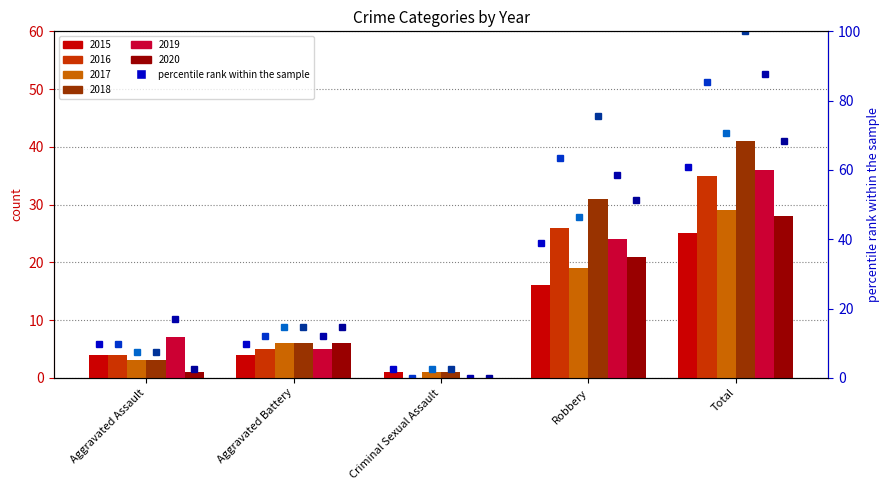

The 2019 pct series shows 17.1 at Aggravated Assault. True or false?

True